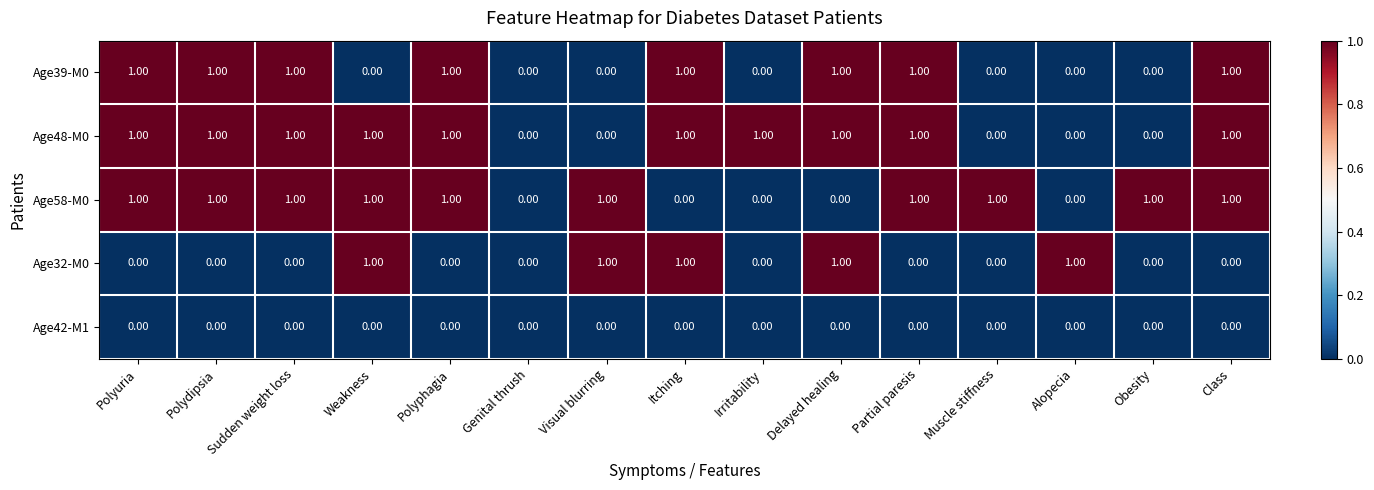

What is the sum of all Age58-M0 values?

10